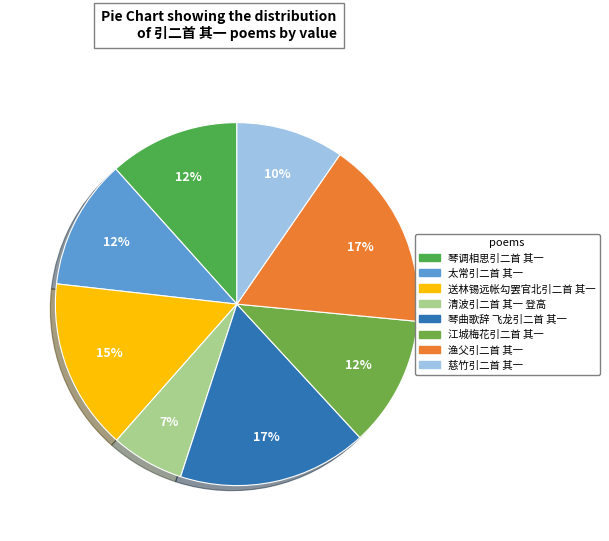

What portion of the pie excludes 清波引二首 其一 登高?

93.5%